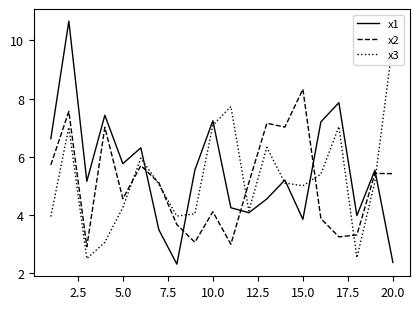

List the series in order of their peak value, lowest first.

x2, x3, x1